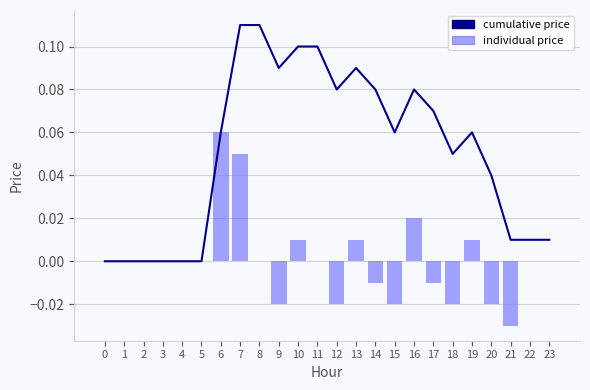

The individual price series shows 0.0 at 6. True or false?

False